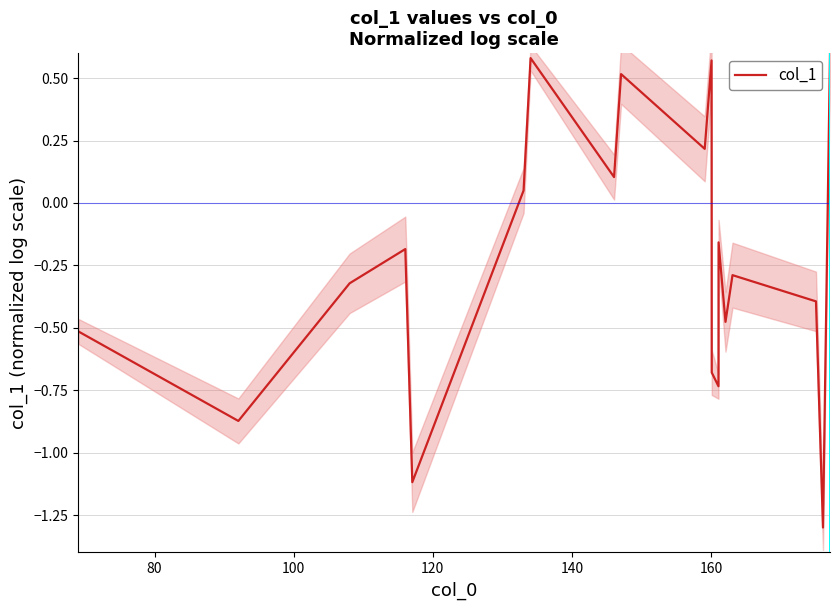

True or false: the data has more than 0 interior local peaks.

True